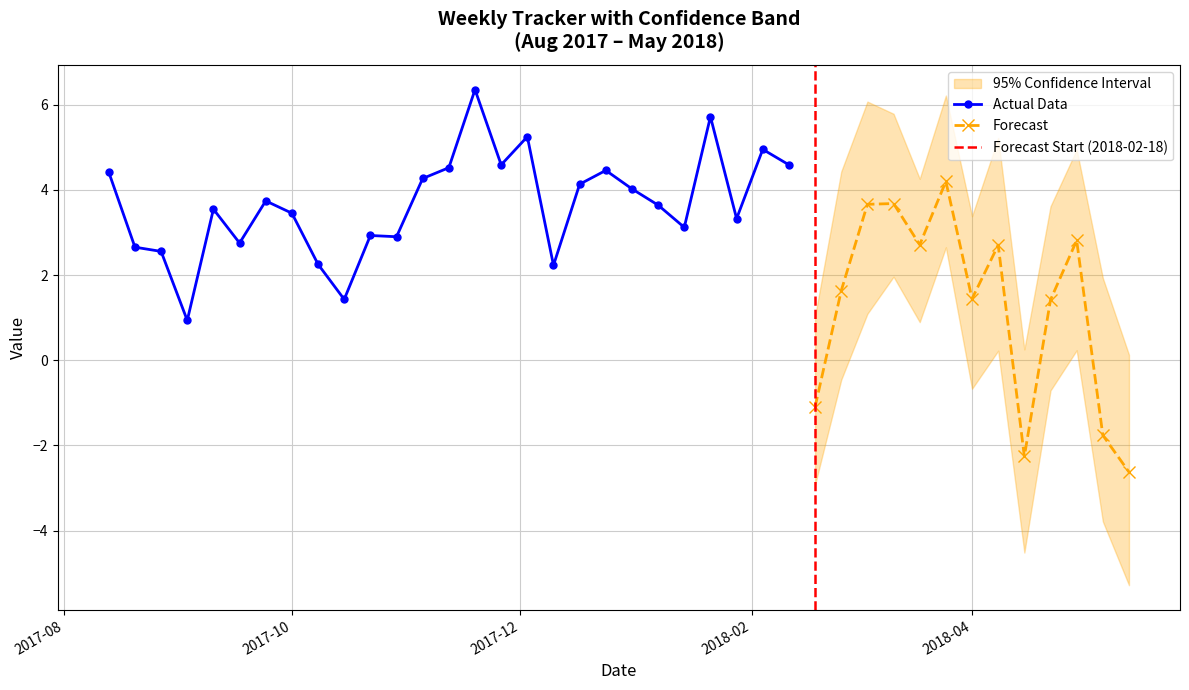

What is the minimum value for Low?

-5.3